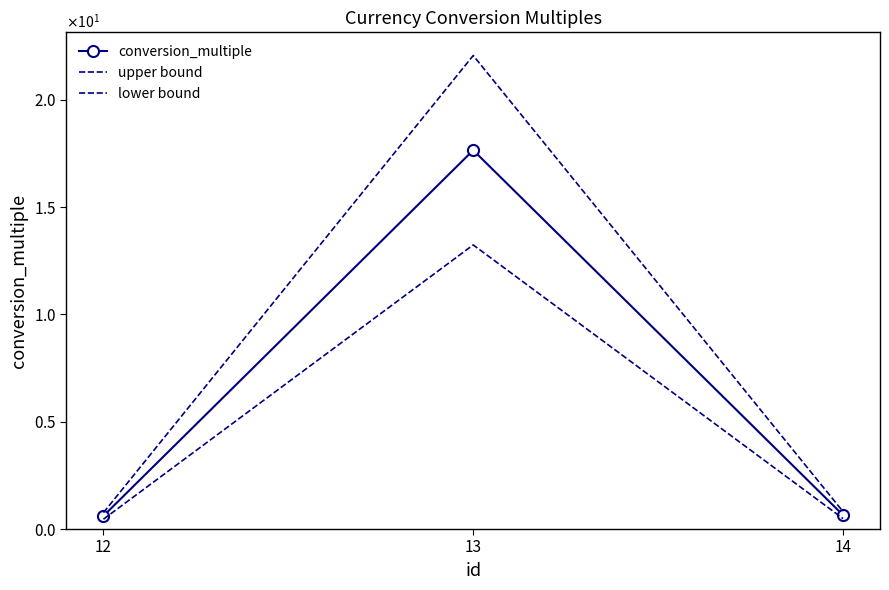

List the series in order of their peak value, highest first.

upper bound, conversion_multiple, lower bound